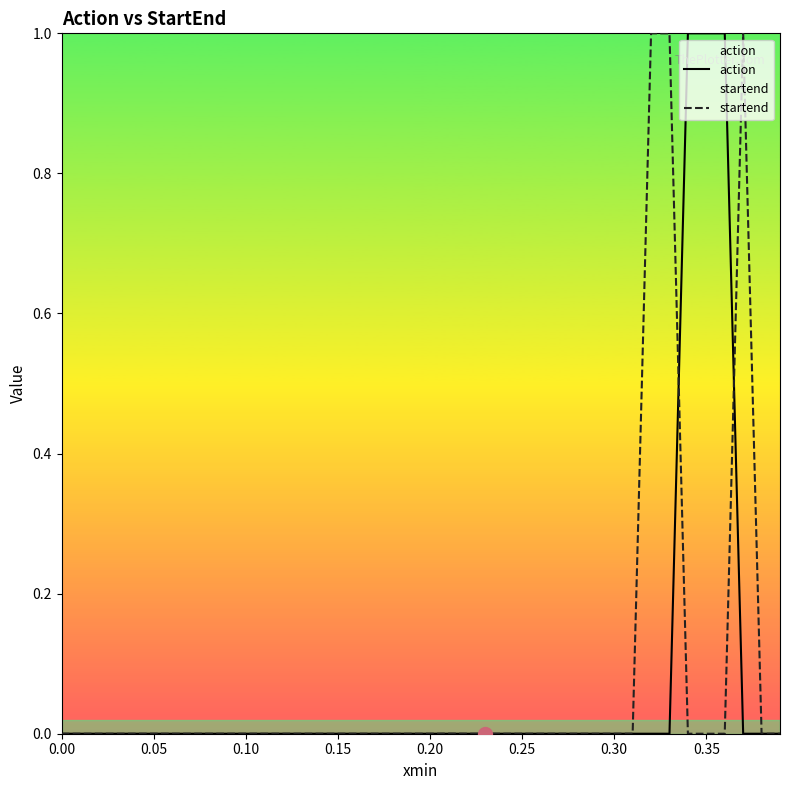

What is the difference between the second highest and second lowest values in the action series?

1.0